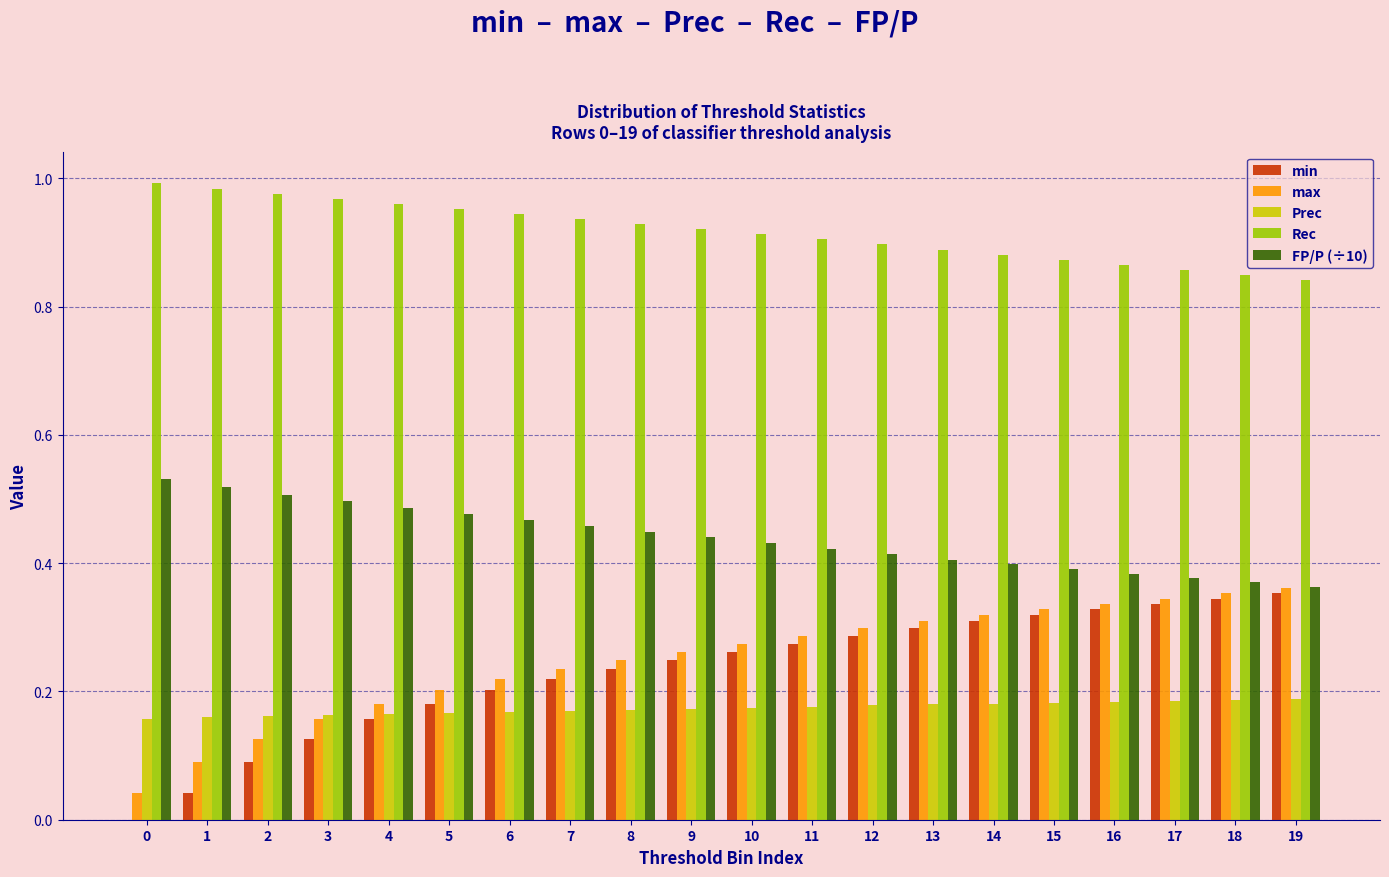

How many groups of bars are there?

20